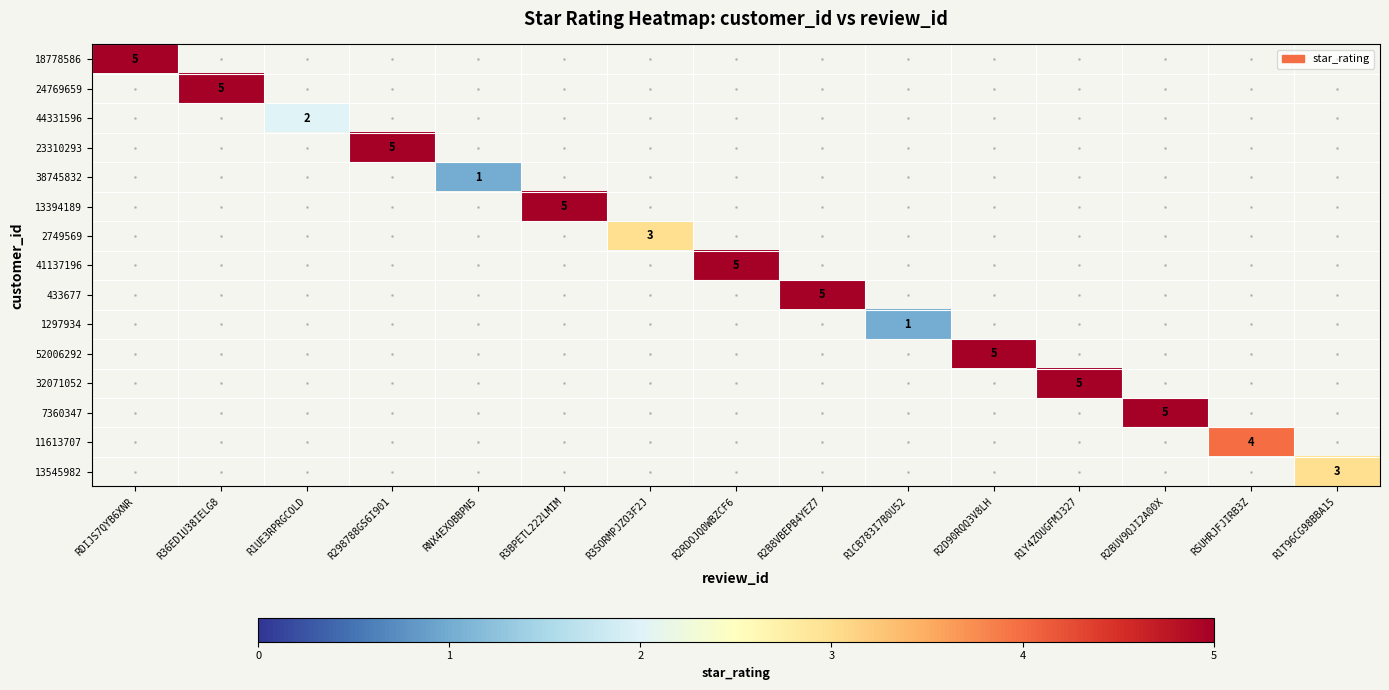

At which label does 18778586 reach its peak?

RDIJS7QYB6XNR